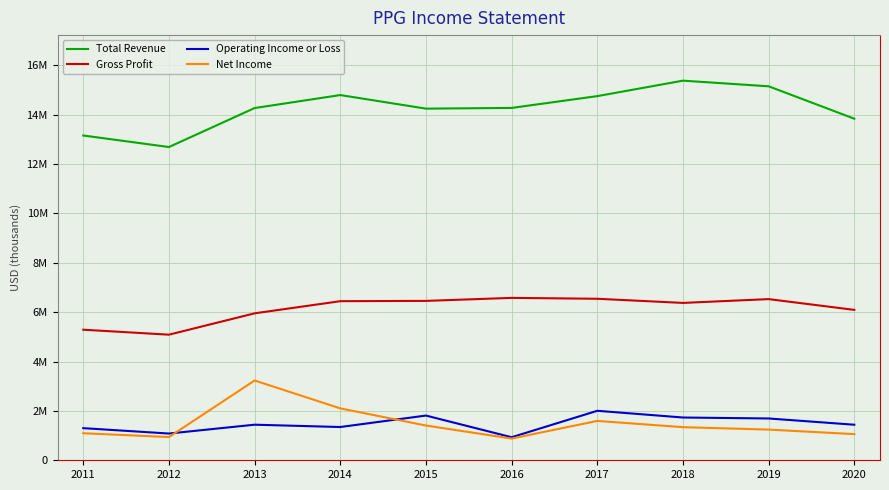

What is the greatest value displayed?

15374000